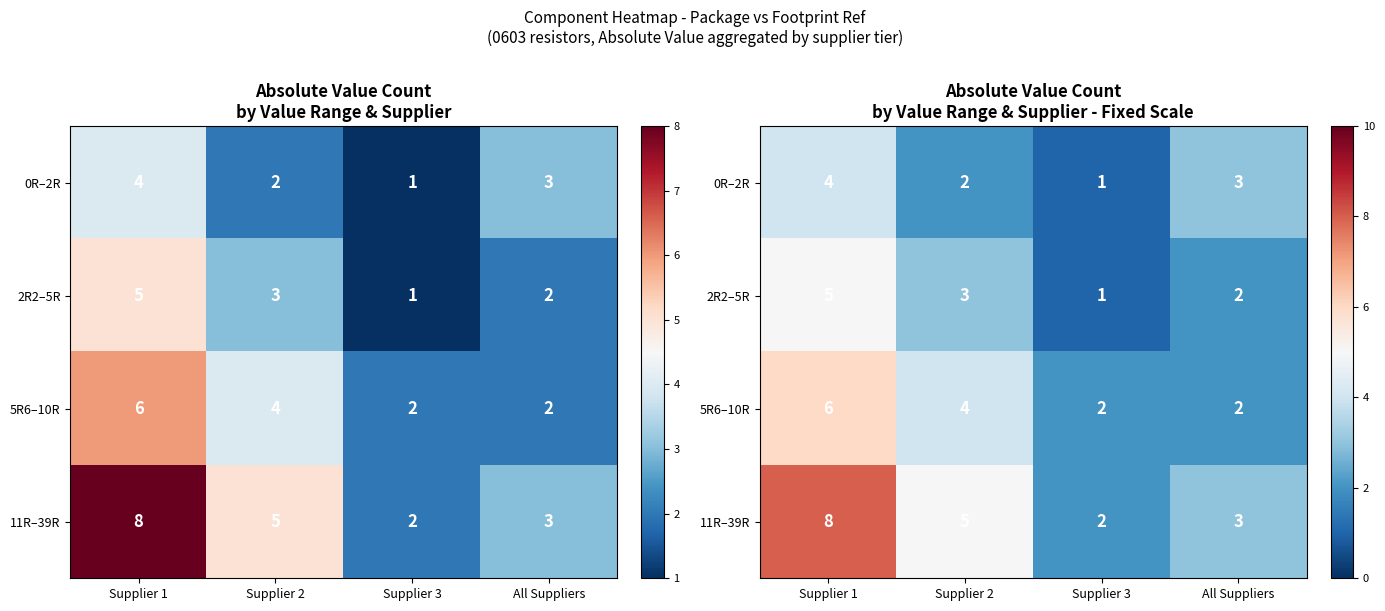

What is the sum of all 11R–39R values?

18